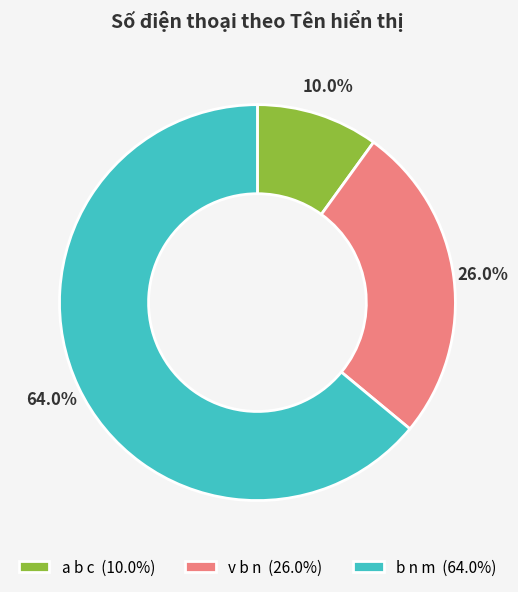

True or false: v b n accounts for 26% of the total.

True